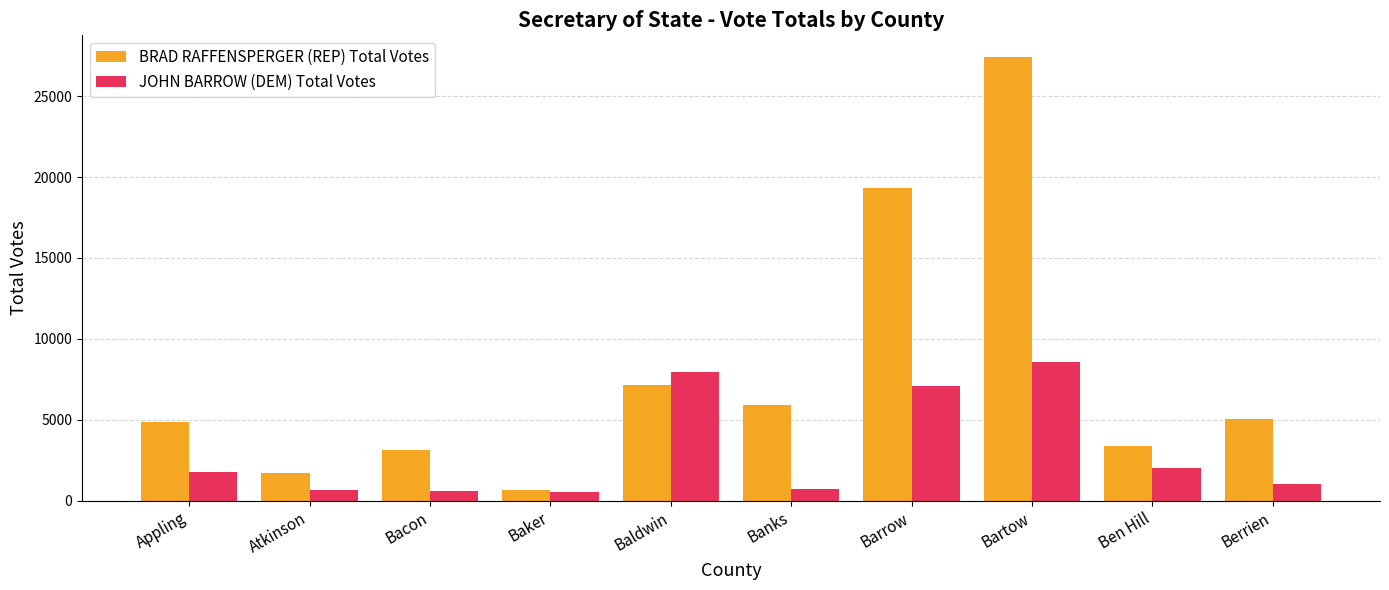

The BRAD RAFFENSPERGER (REP) Total Votes series shows 33505 at Barrow. True or false?

False